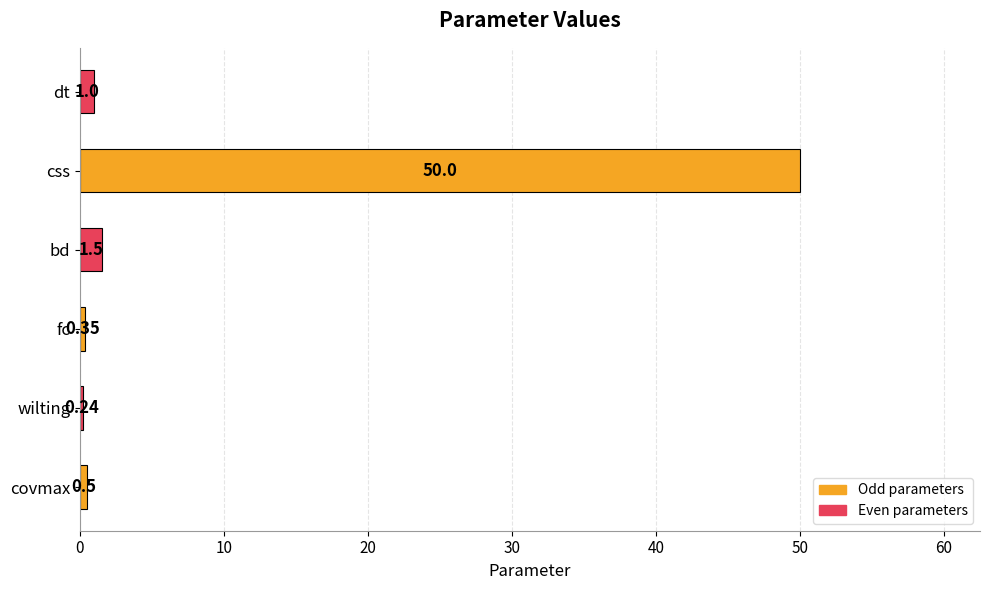

List the labels in order of value, smallest first.

wilting, fc, covmax, dt, bd, css